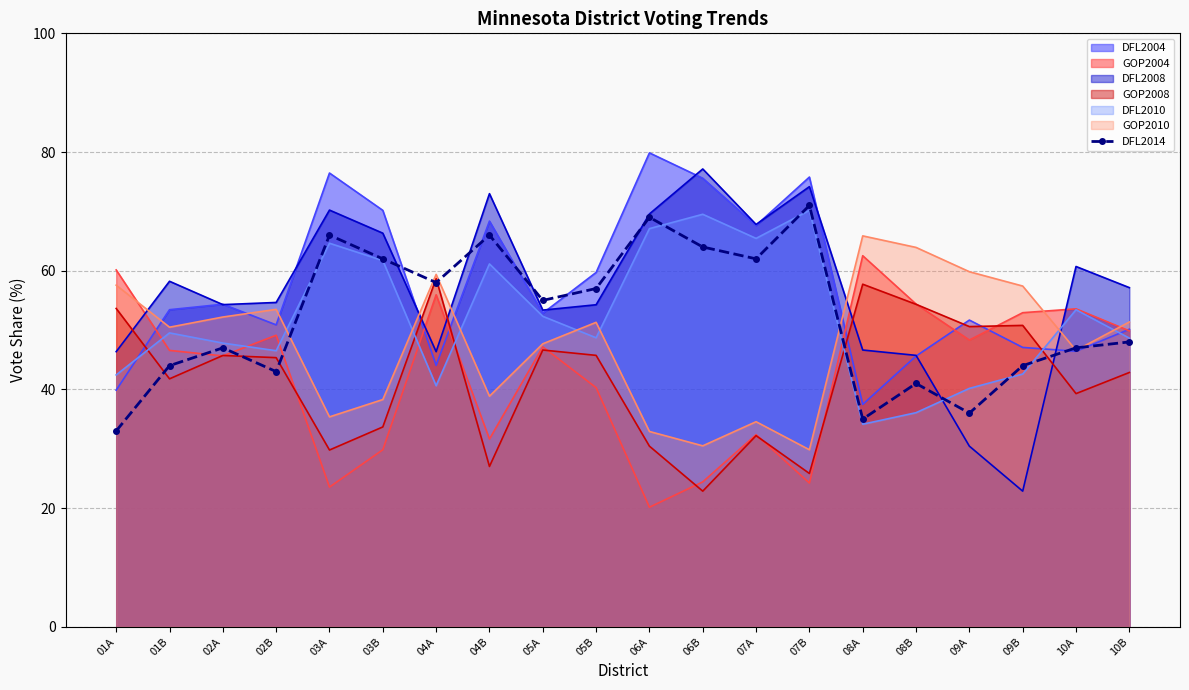

What is the difference between the maximum and minimum values?

38